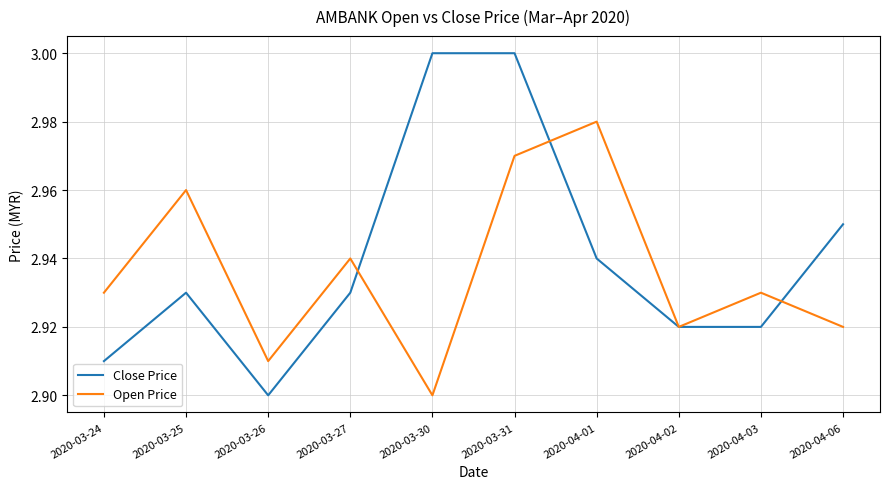

Between which two adjacent categories do Open Price and Close Price first intersect?

2020-03-27 and 2020-03-30